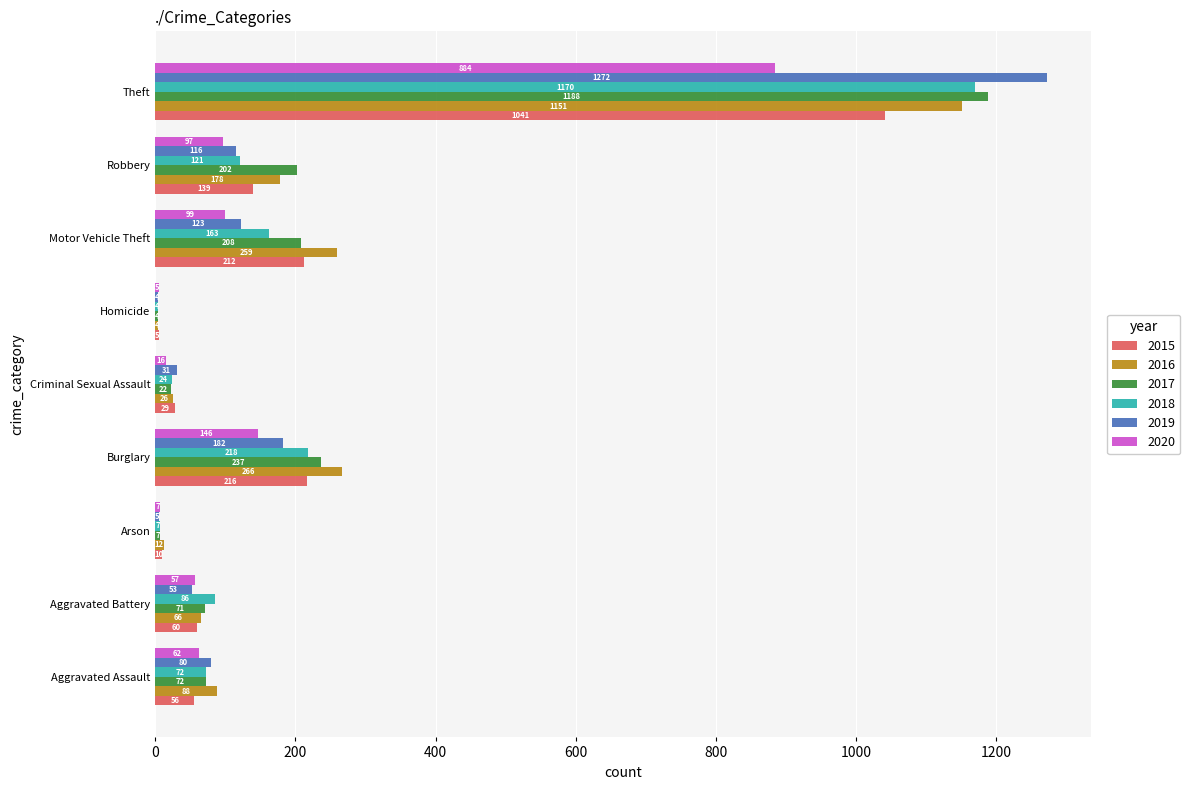

Count the number of categories in the chart.

9